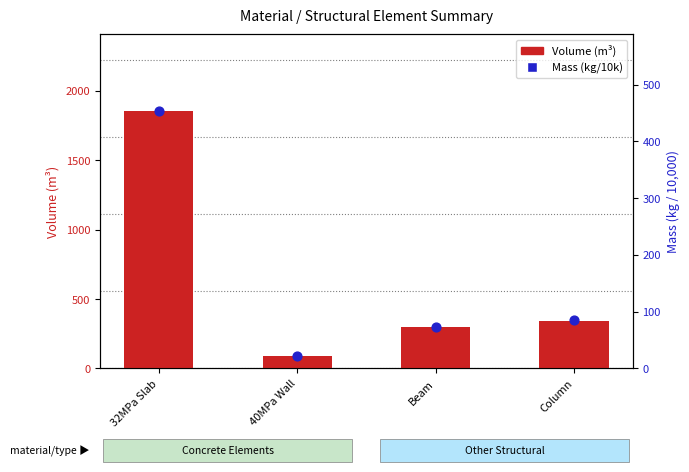

What is the total value across all series at 32MPa Slab?

2303.5